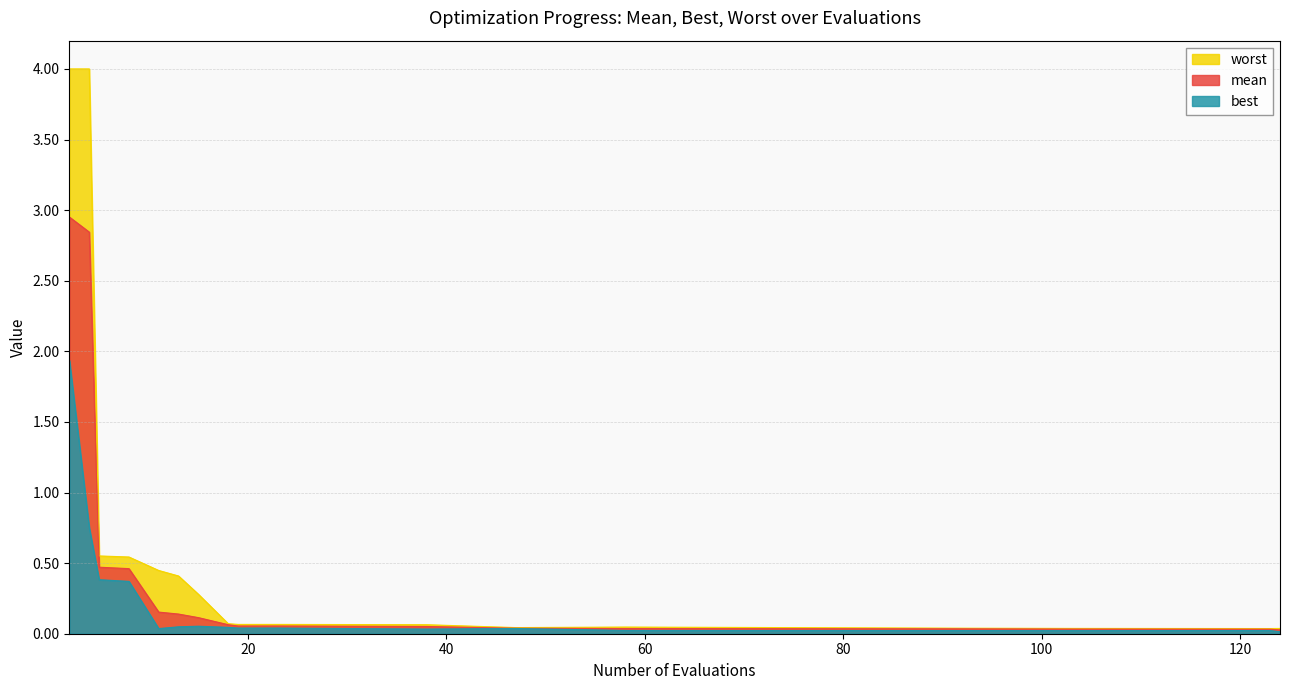

True or false: mean and best intersect in this chart.

False